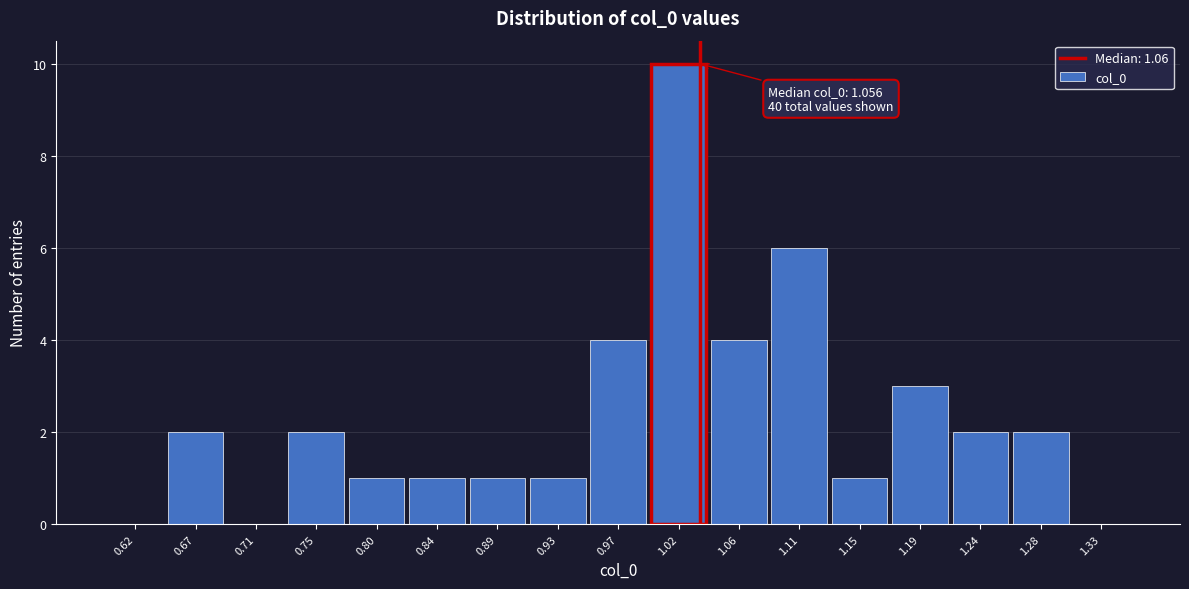

Reading right to left, transcribe all the data shown in this chart.

1.33=0	1.28=2	1.24=2	1.19=3	1.15=1	1.11=6	1.06=4	1.02=10	0.97=4	0.93=1	0.89=1	0.84=1	0.80=1	0.75=2	0.71=0	0.67=2	0.62=0